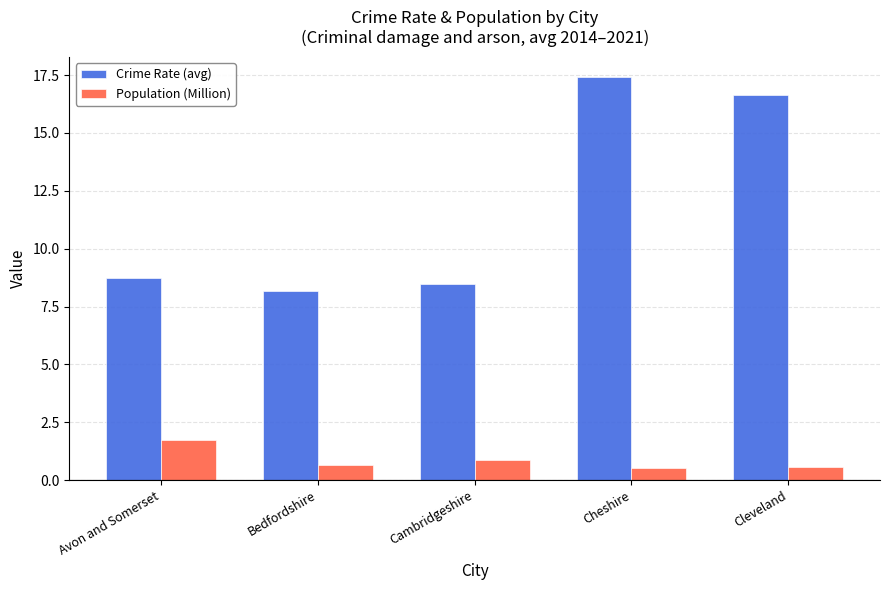

At Cheshire, list the series in order from largest to smallest.

Crime Rate (avg), Population (Million)